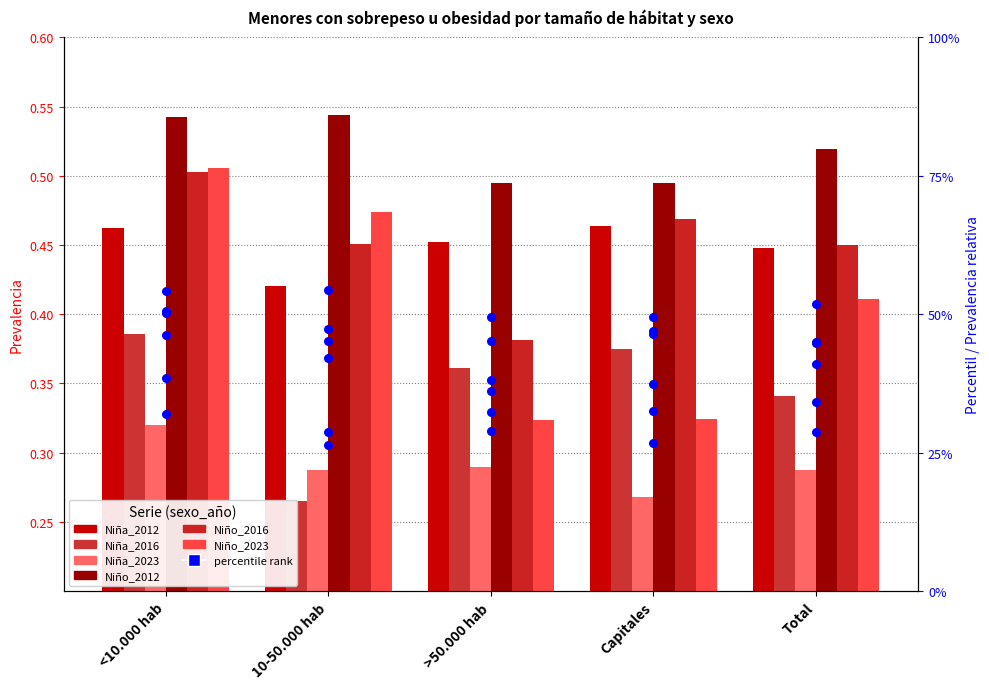

Which series reaches the maximum Y coordinate?

Niño_2012